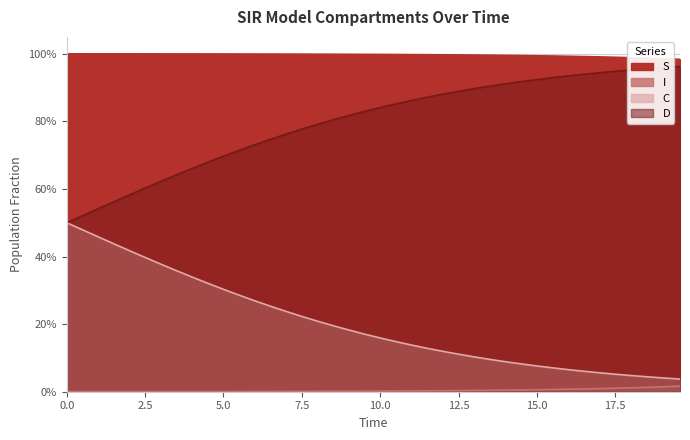

List the series in order of their overall mean, highest first.

S, D, C, I